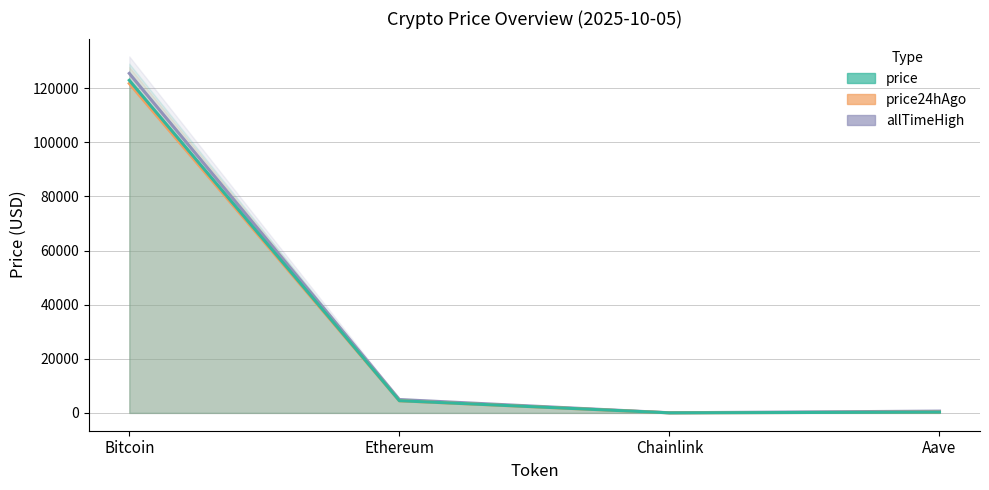

Is the value of price at Ethereum greater than the value of price24hAgo at Aave?

Yes